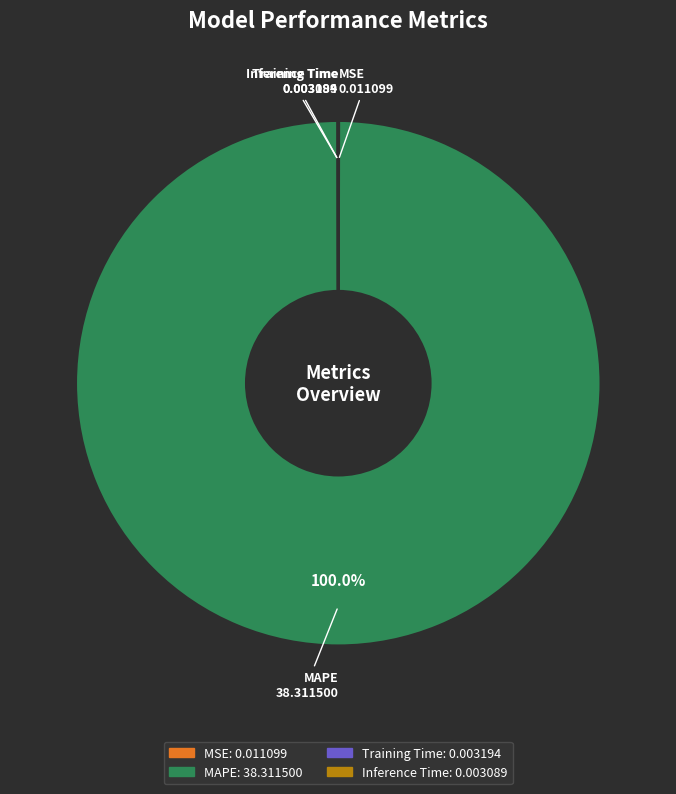

Which slice represents more than half of the pie?

MAPE